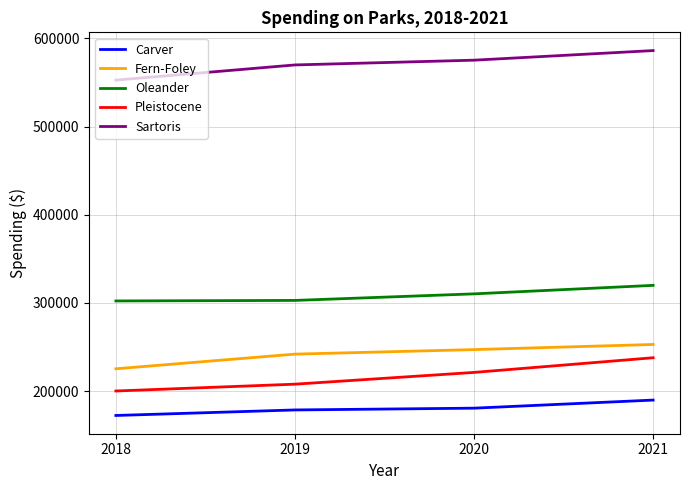

The Fern-Foley series shows 247033.1 at 2020. True or false?

True